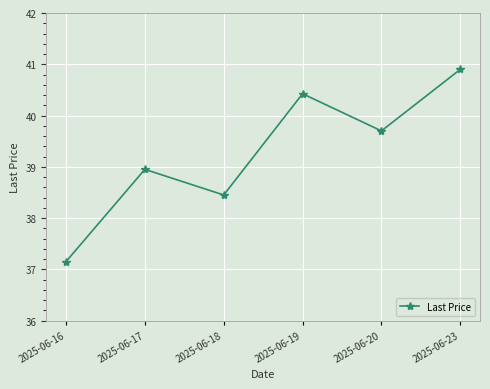

How many lines are shown in the chart?

1